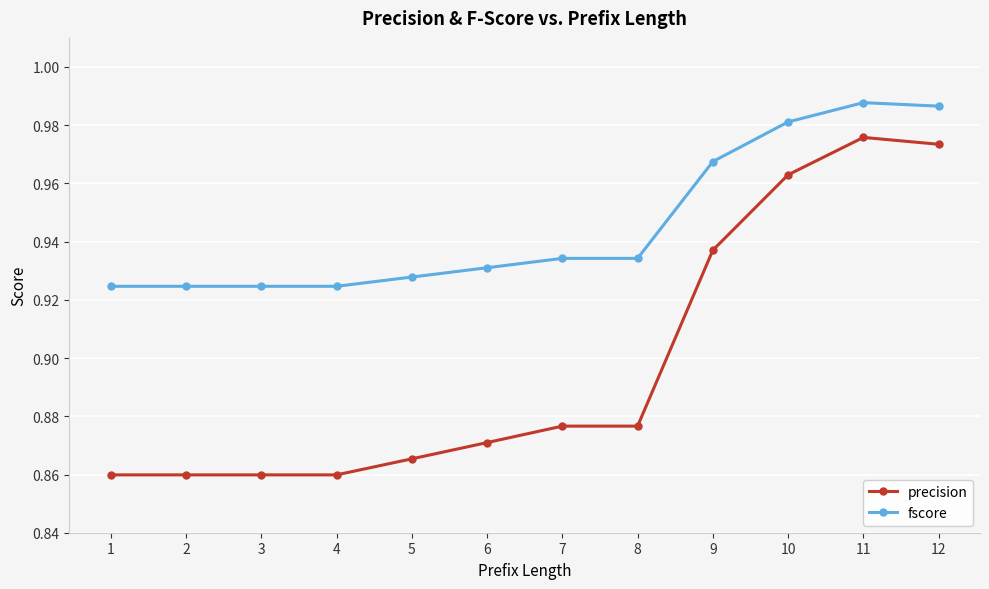

True or false: fscore and precision cross at least once.

False